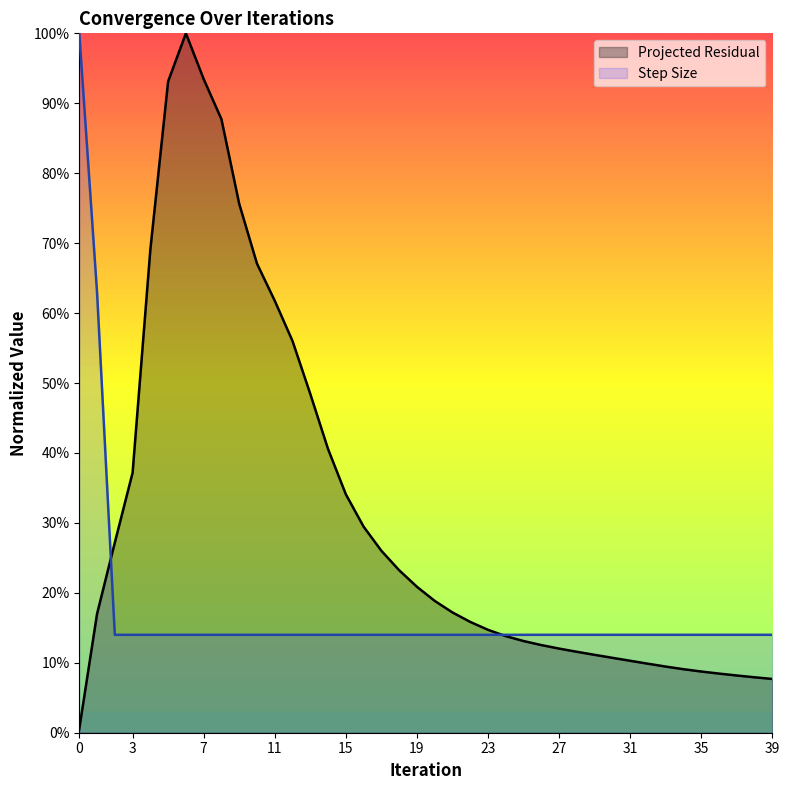

At which label does Projected Residual reach its peak?

6